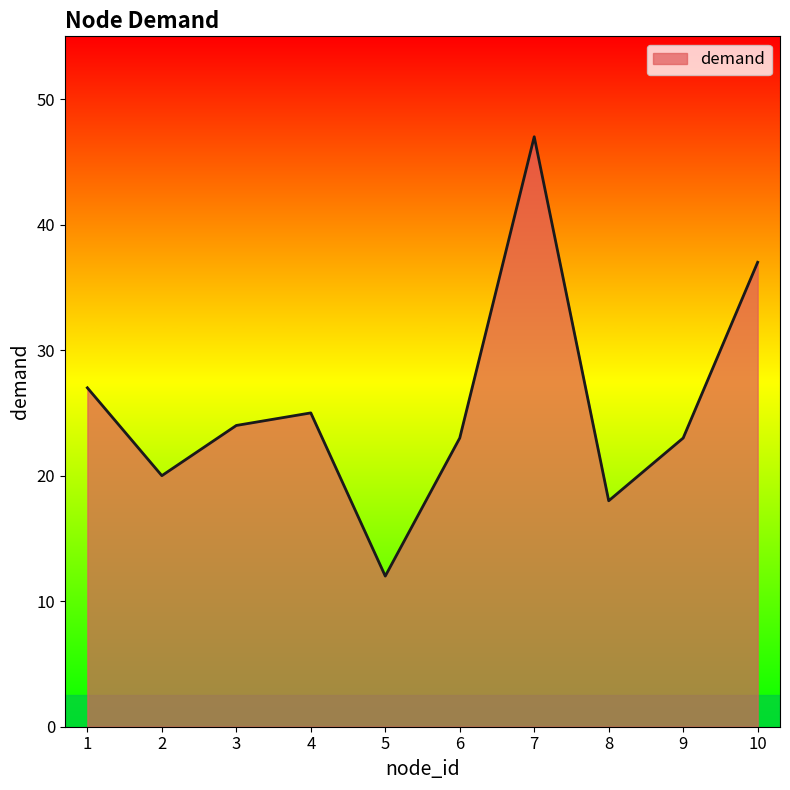

Count the number of categories in the chart.

10